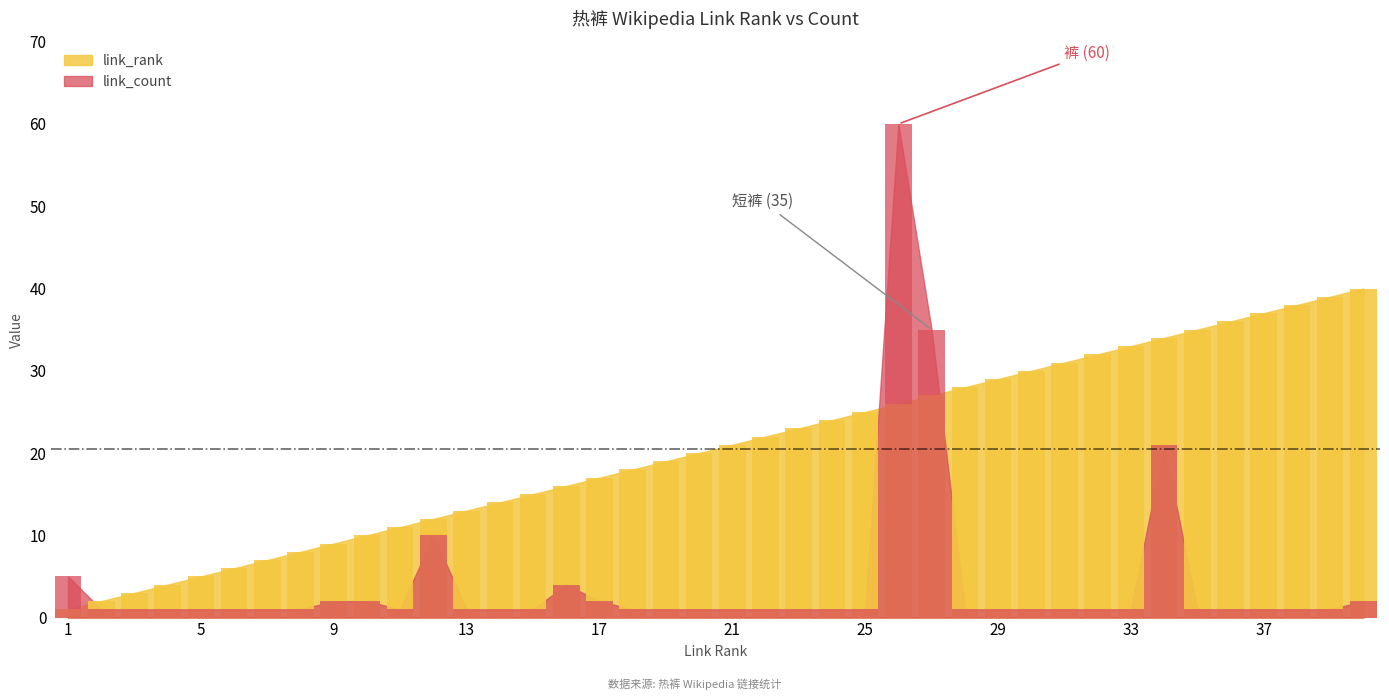

What value does the link_rank series have at 4?

4